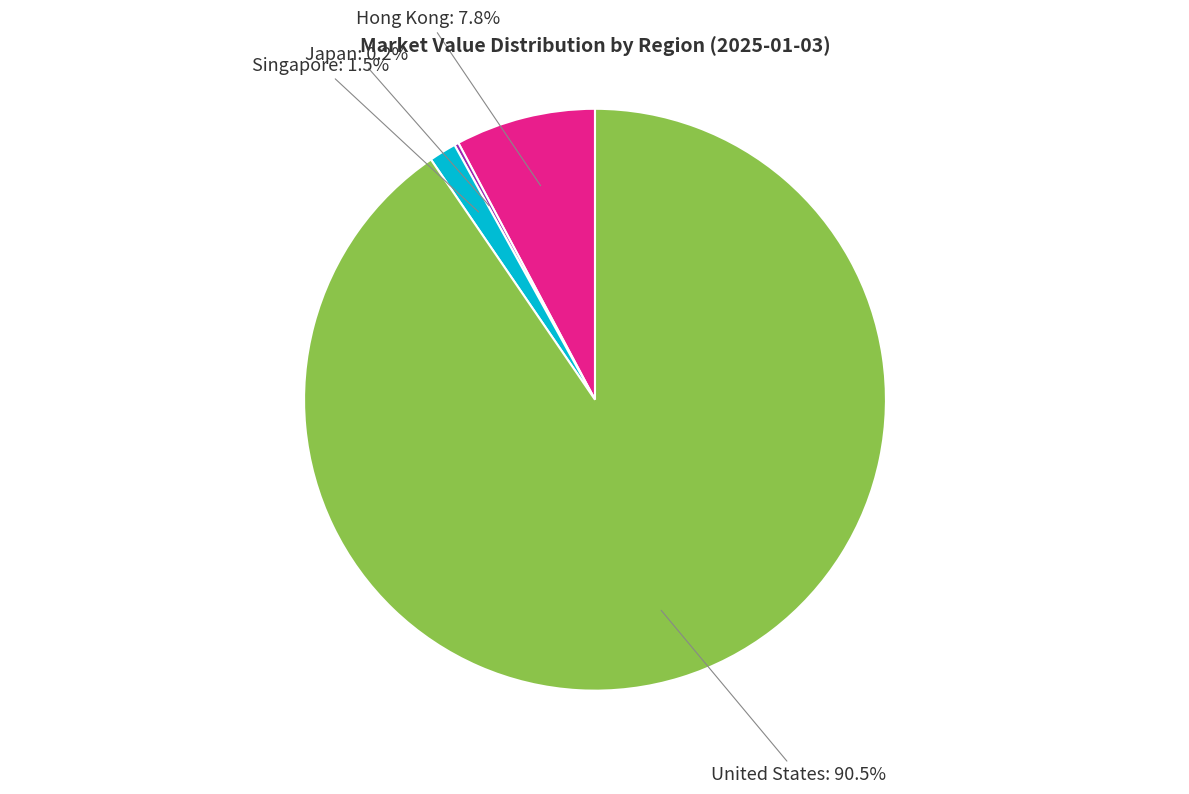

Is there a majority slice in this chart?

Yes